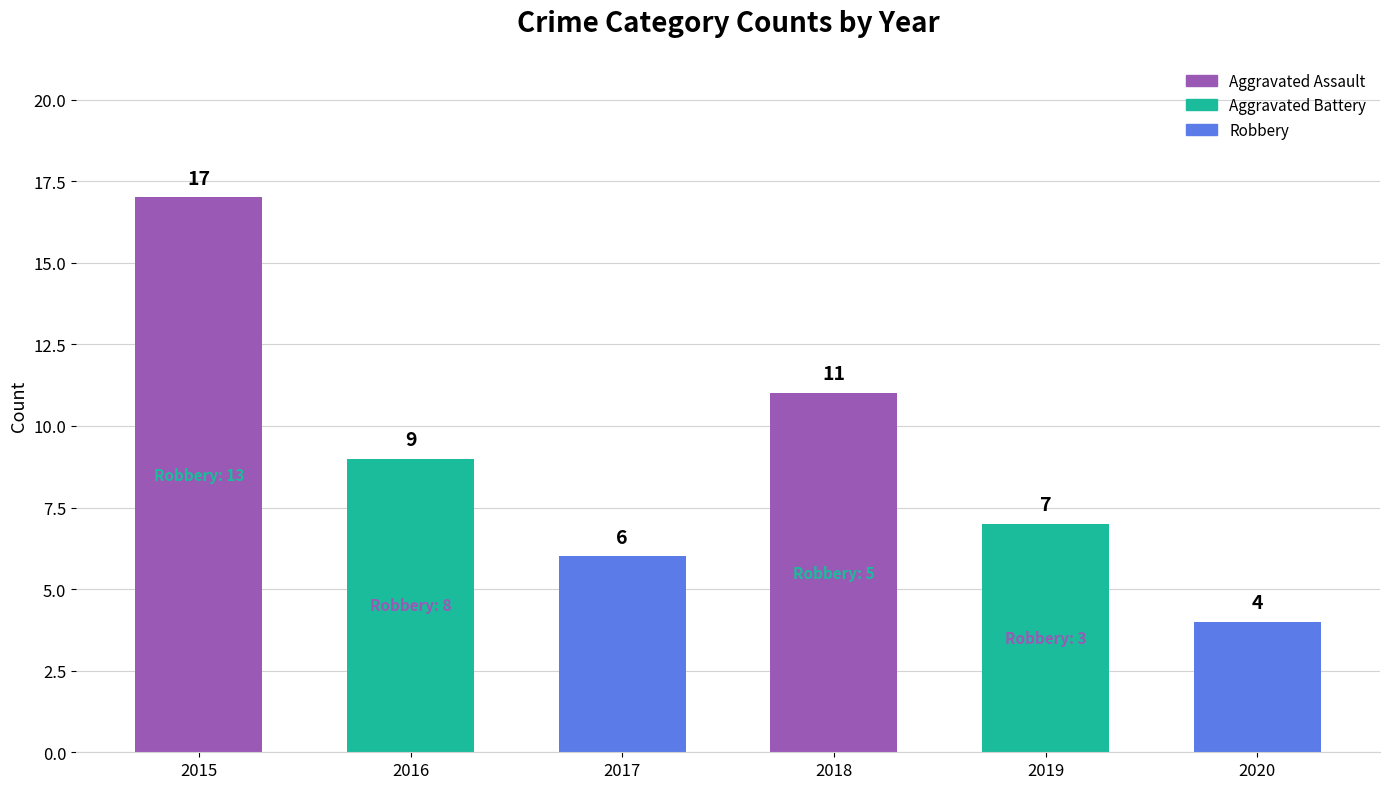

What is the sum of all values?

54